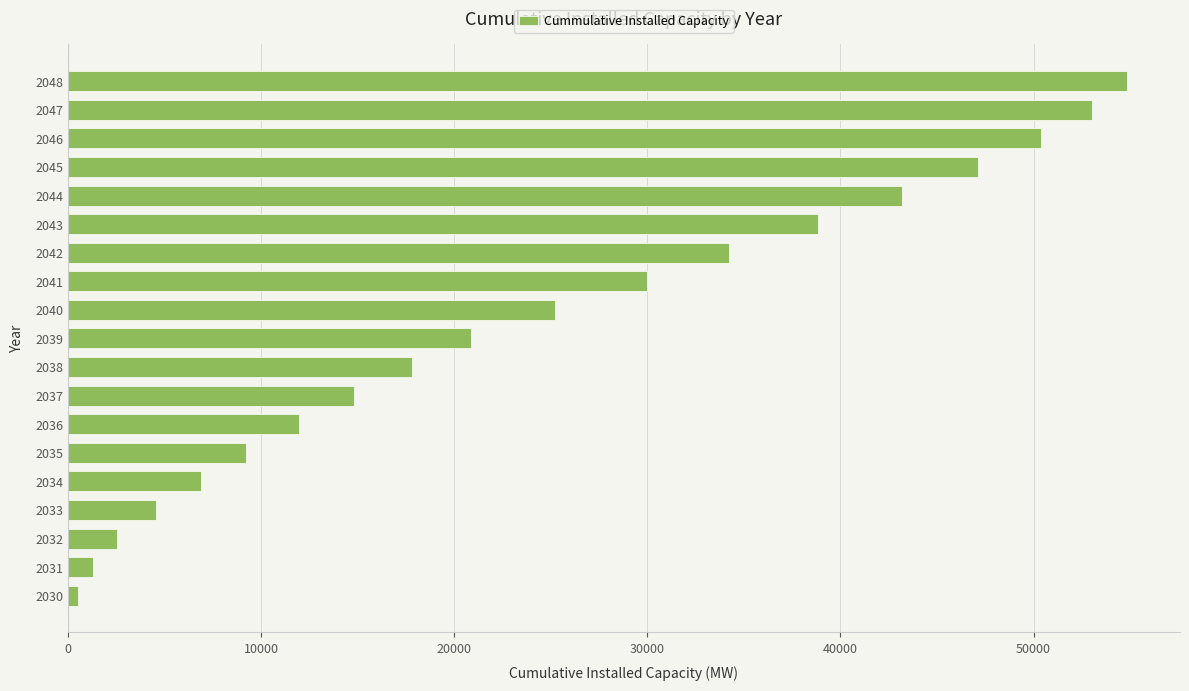

At which category does the chart reach its peak across all series?

2048